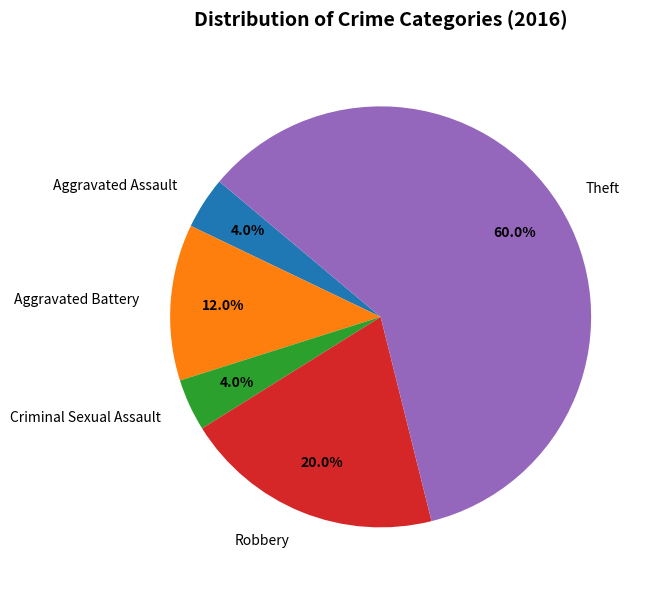

To the nearest percent, what portion does Robbery represent?

20%